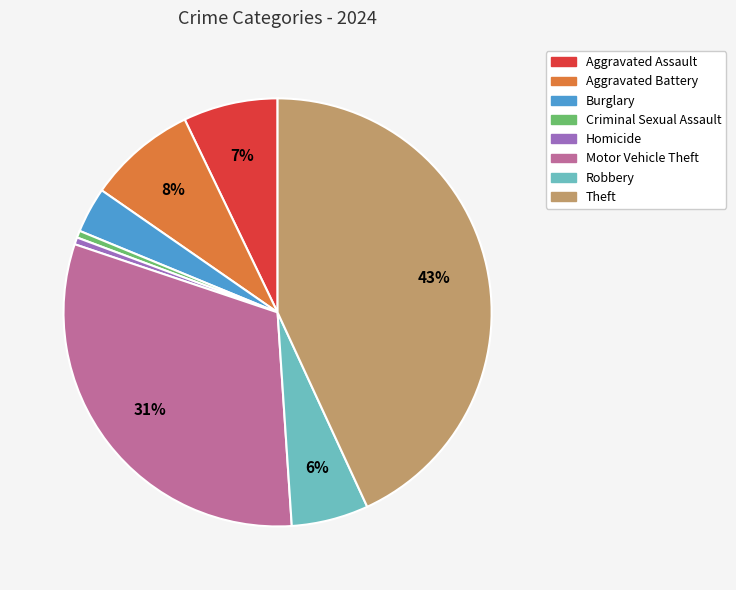

Does Homicide represent more than half of the total?

No